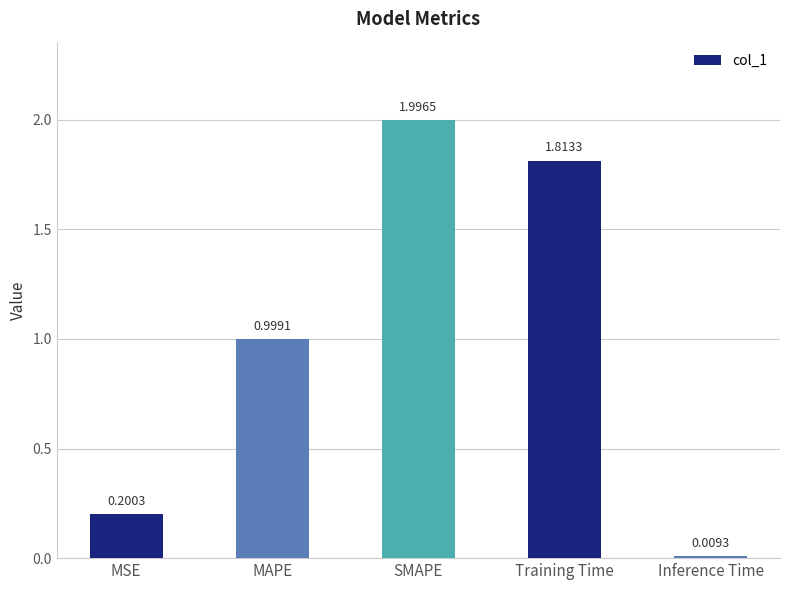

What is the change in value from MSE to SMAPE?

+1.8